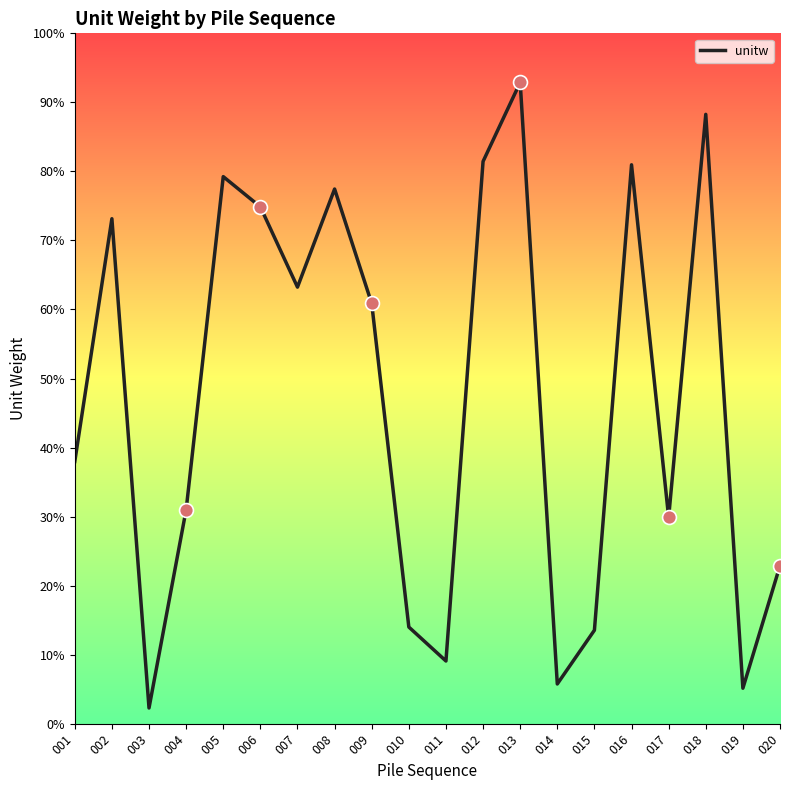

What is the change in value from 005 to 010?

-13.0